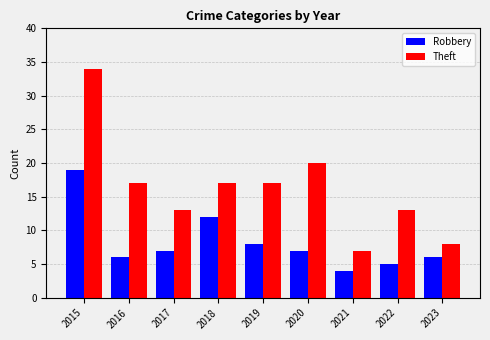

What is the lowest value of the Theft series?

7